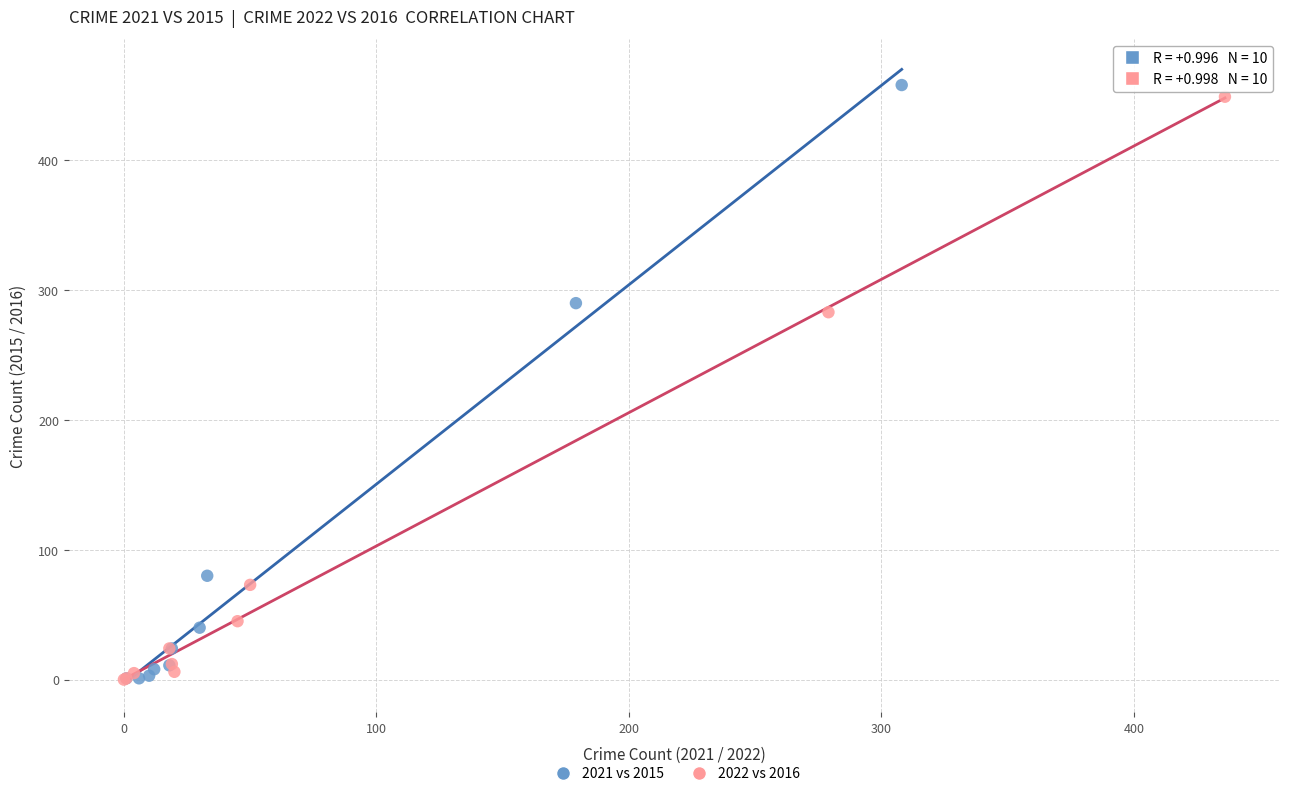

Which series reaches the maximum Y coordinate?

2021 vs 2015